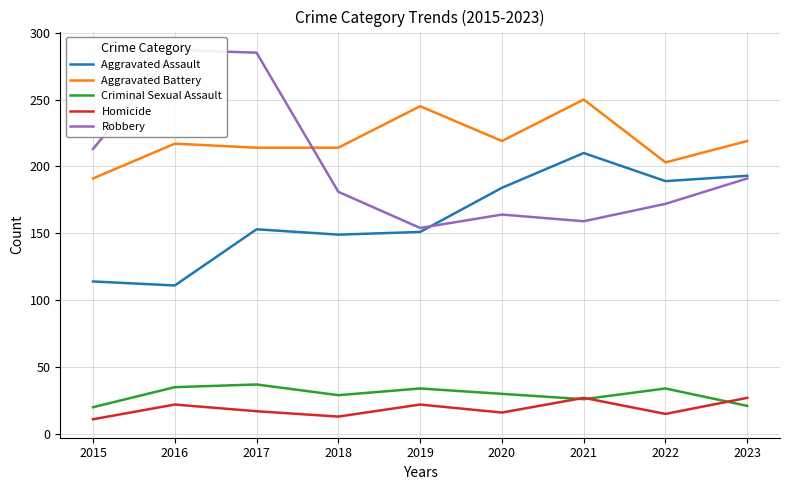

How many lines are shown in the chart?

5